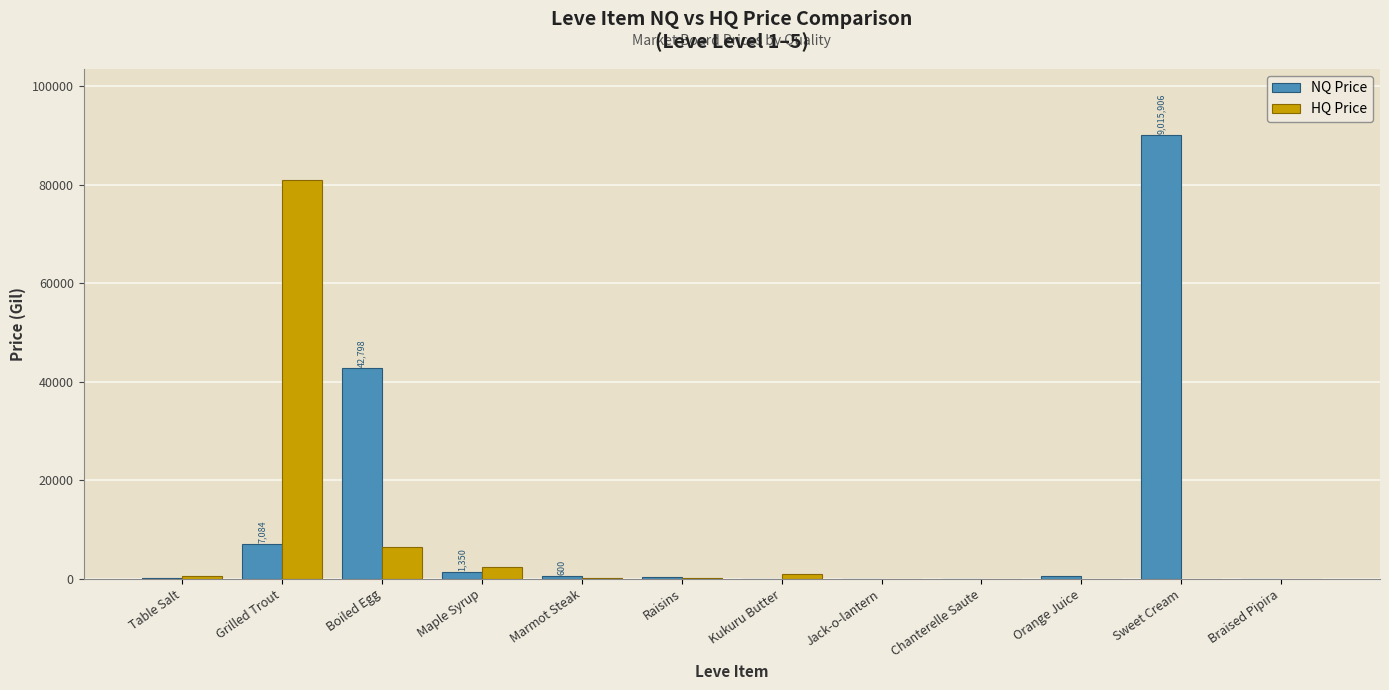

How many data points in HQ Price are above 160?

6